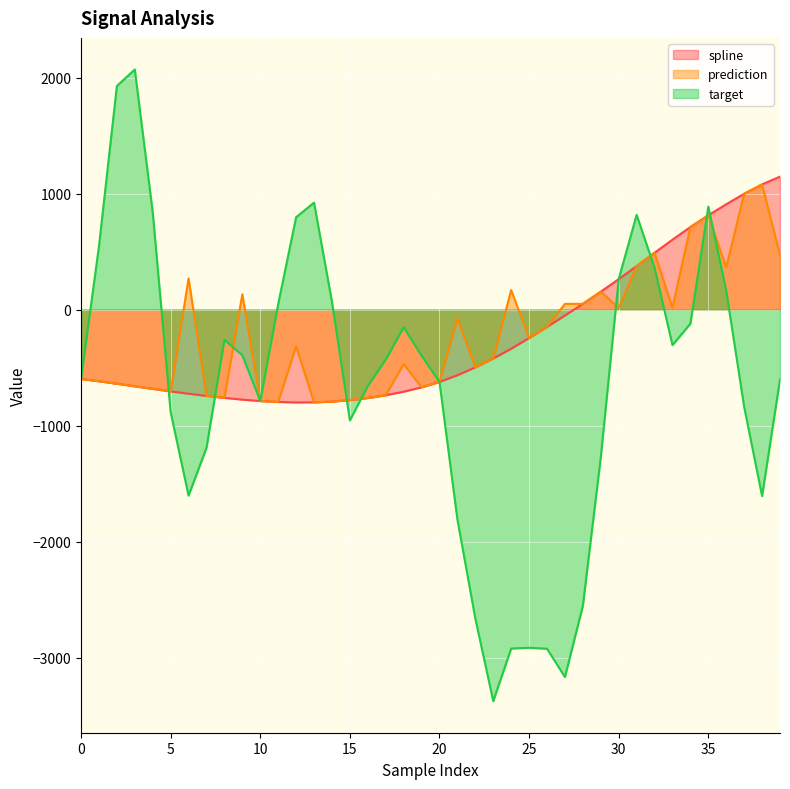

How many values in spline are above zero?

12